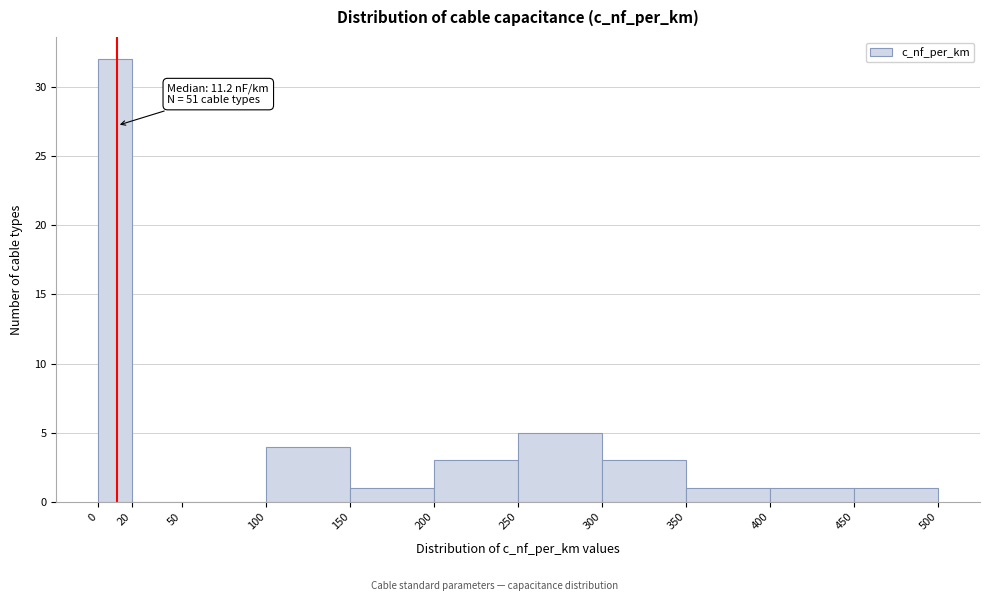

Over which range of the x-axis is the bar tallest?

0 to 20